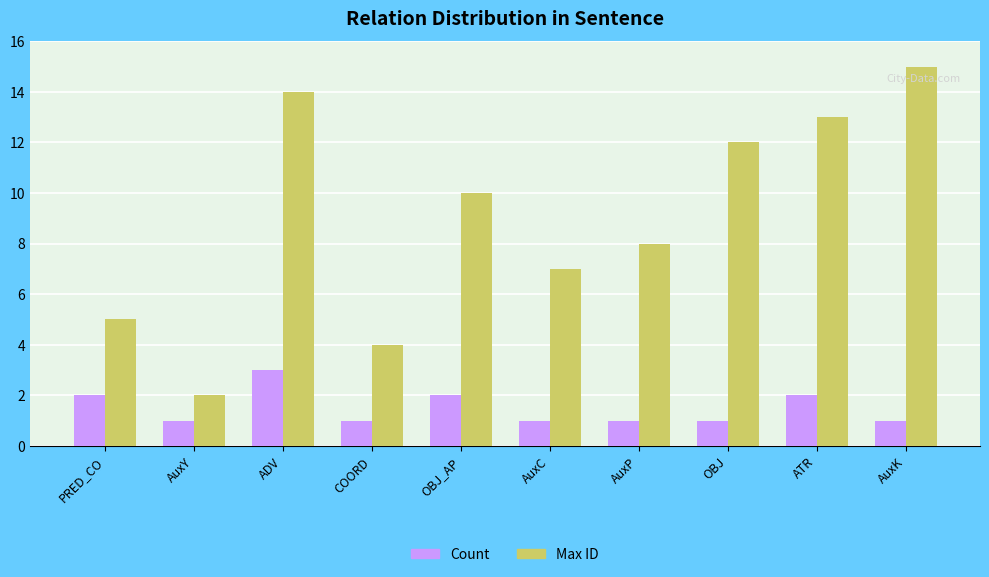

How many bars are there in each group?

2